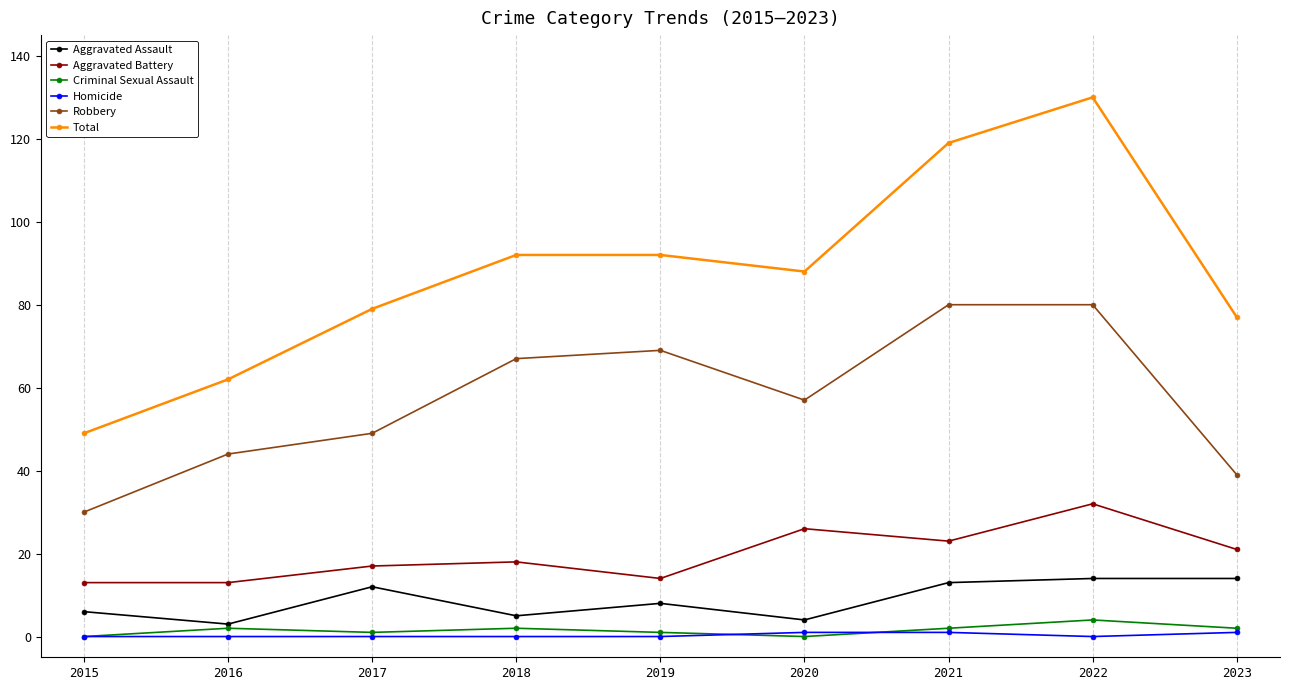

True or false: Criminal Sexual Assault has more than 0 interior local peaks.

True